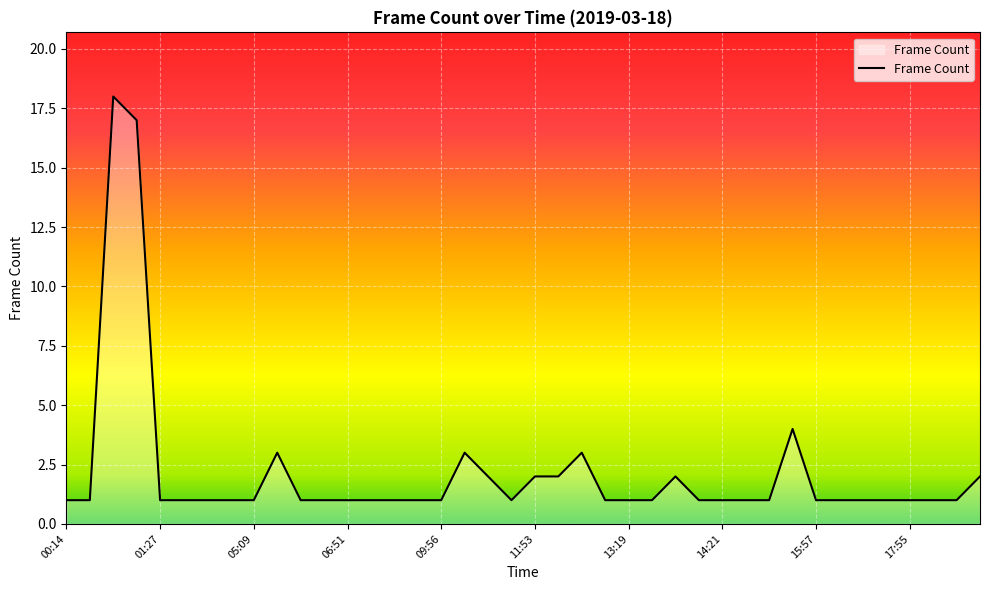

What is the difference between the maximum and minimum values?

17